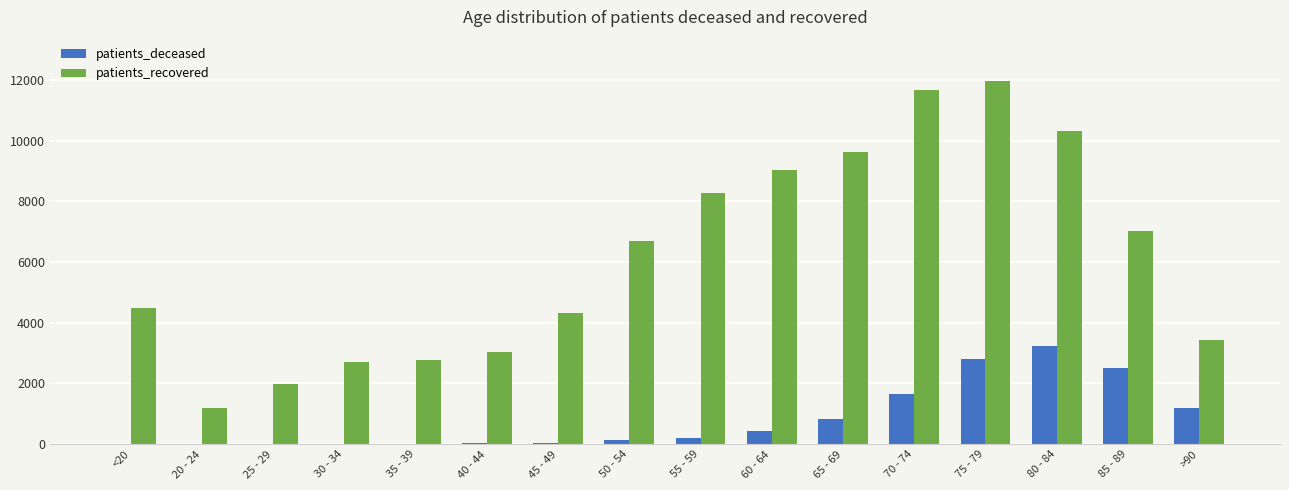

What is the sum of all patients_deceased values?

13114